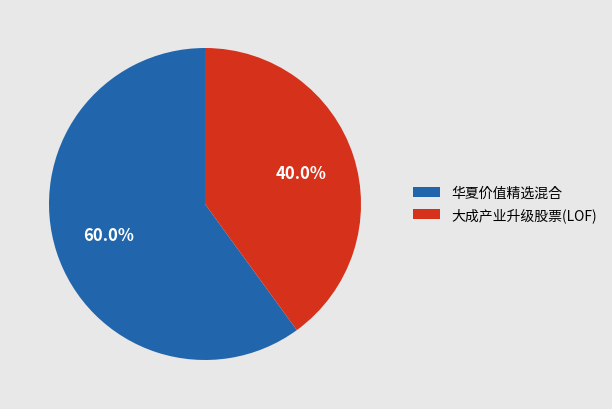

Between 大成产业升级股票(LOF) and 华夏价值精选混合, which is larger?

华夏价值精选混合